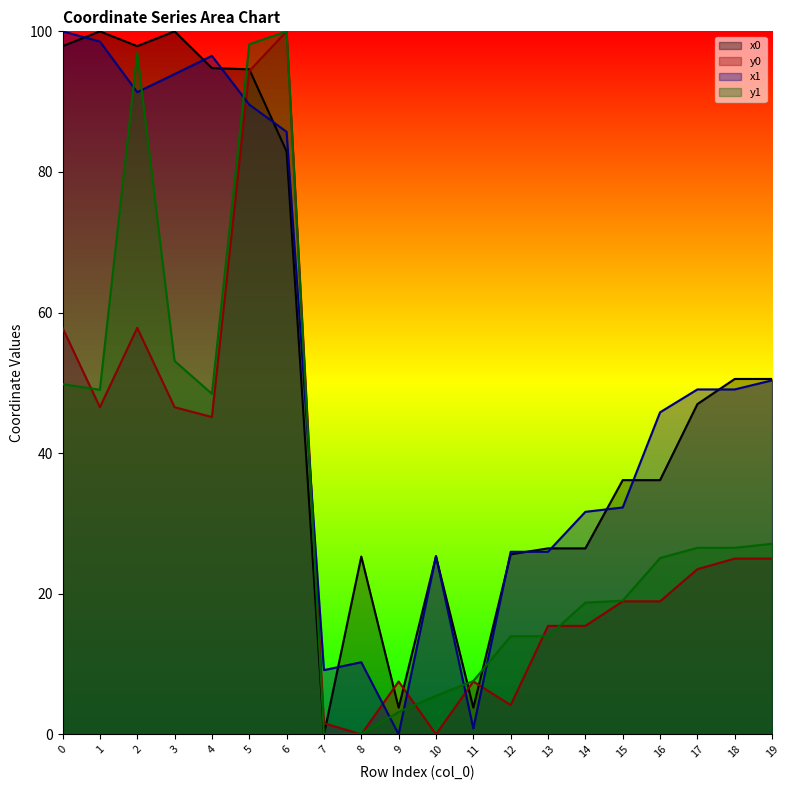

Which series has the widest spread of values?

x0